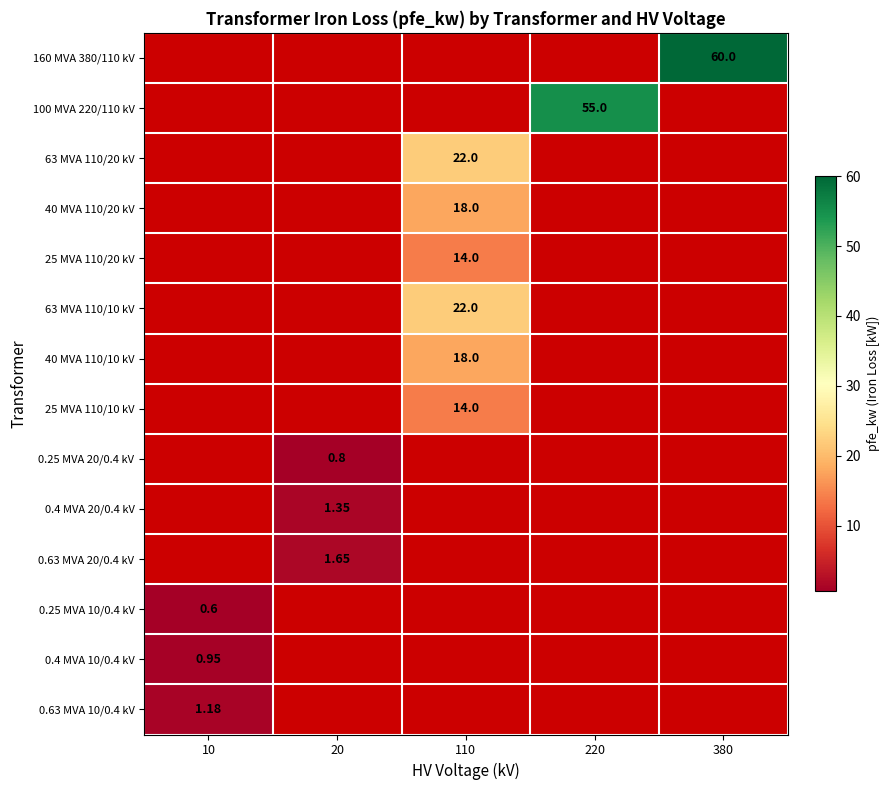

At how many categories does at least one series exceed 34?

2